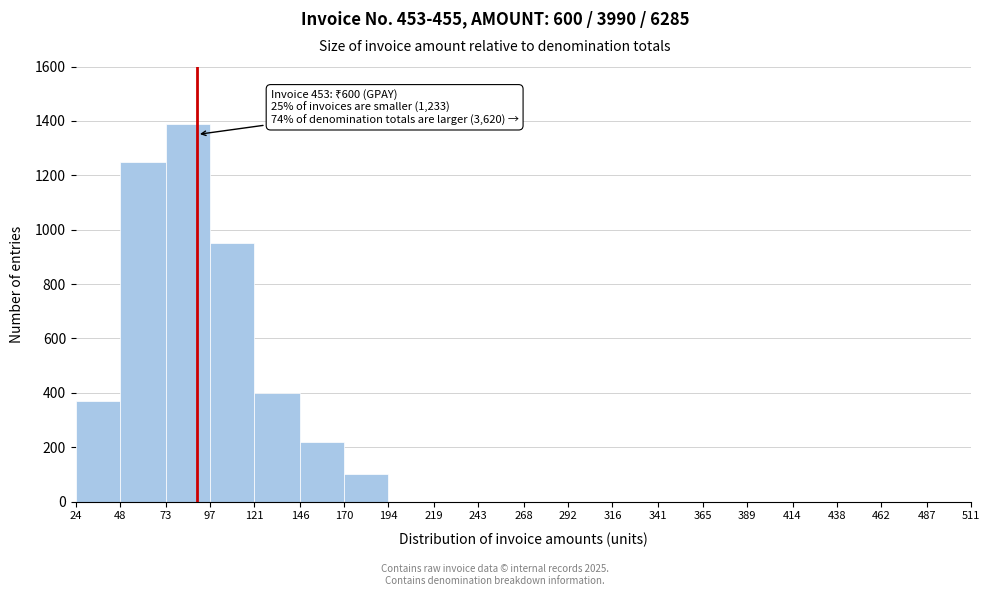

Which range on the x-axis has the tallest bar?

73 to 97